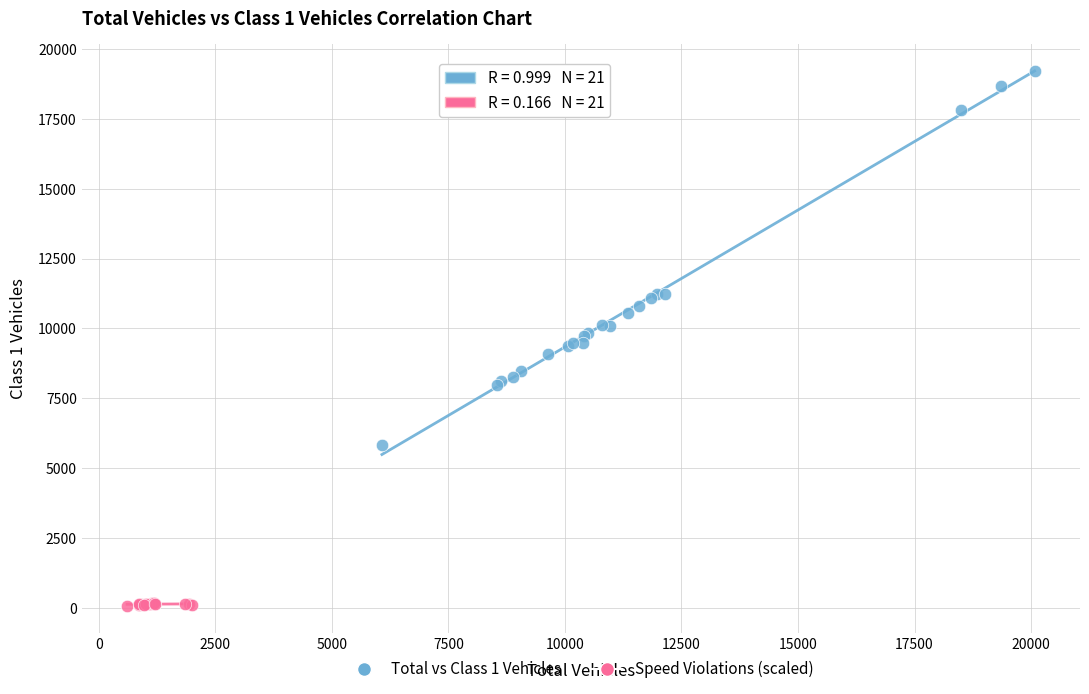

Which series reaches the minimum Y coordinate?

Speed Violations (scaled)